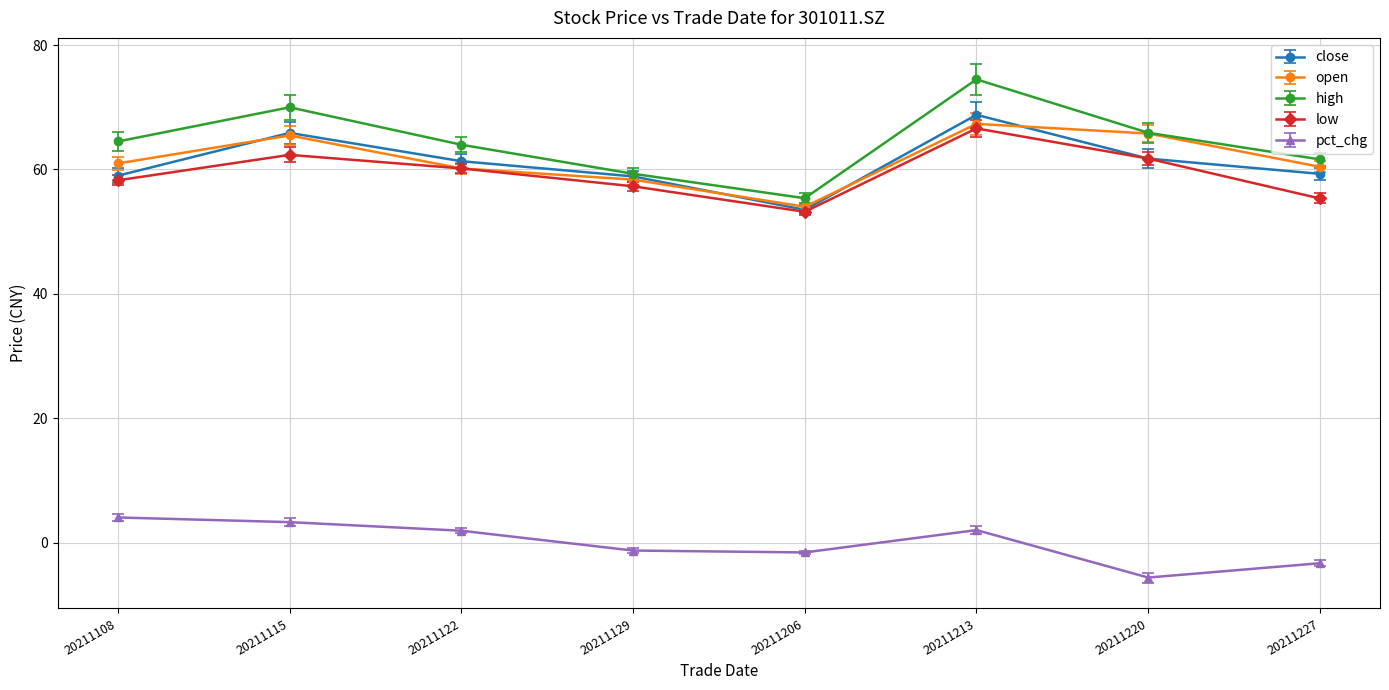

What is the total value across all series at 20211220?

249.6